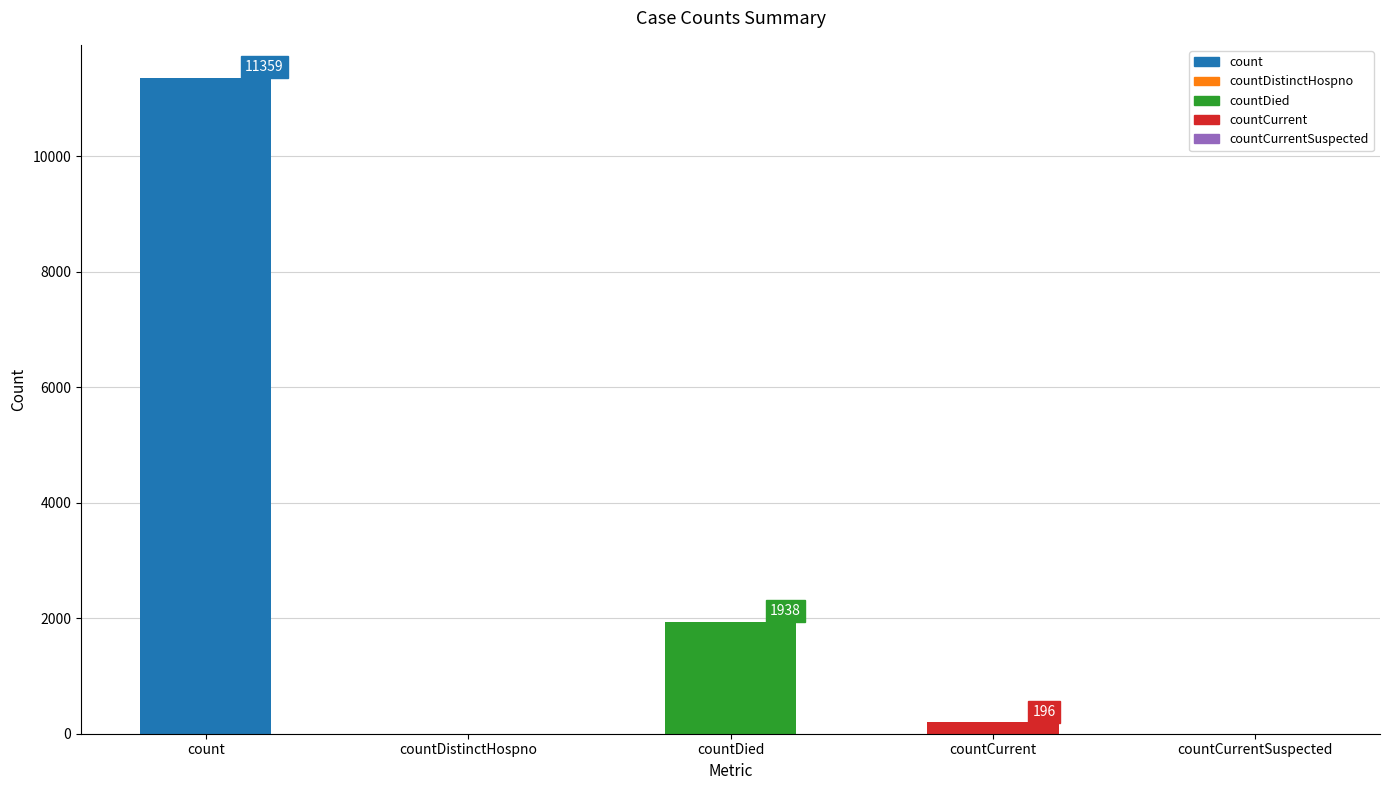

Reading left to right, list all the values displayed in this chart.

count=11359	countDistinctHospno=0	countDied=1938	countCurrent=196	countCurrentSuspected=0